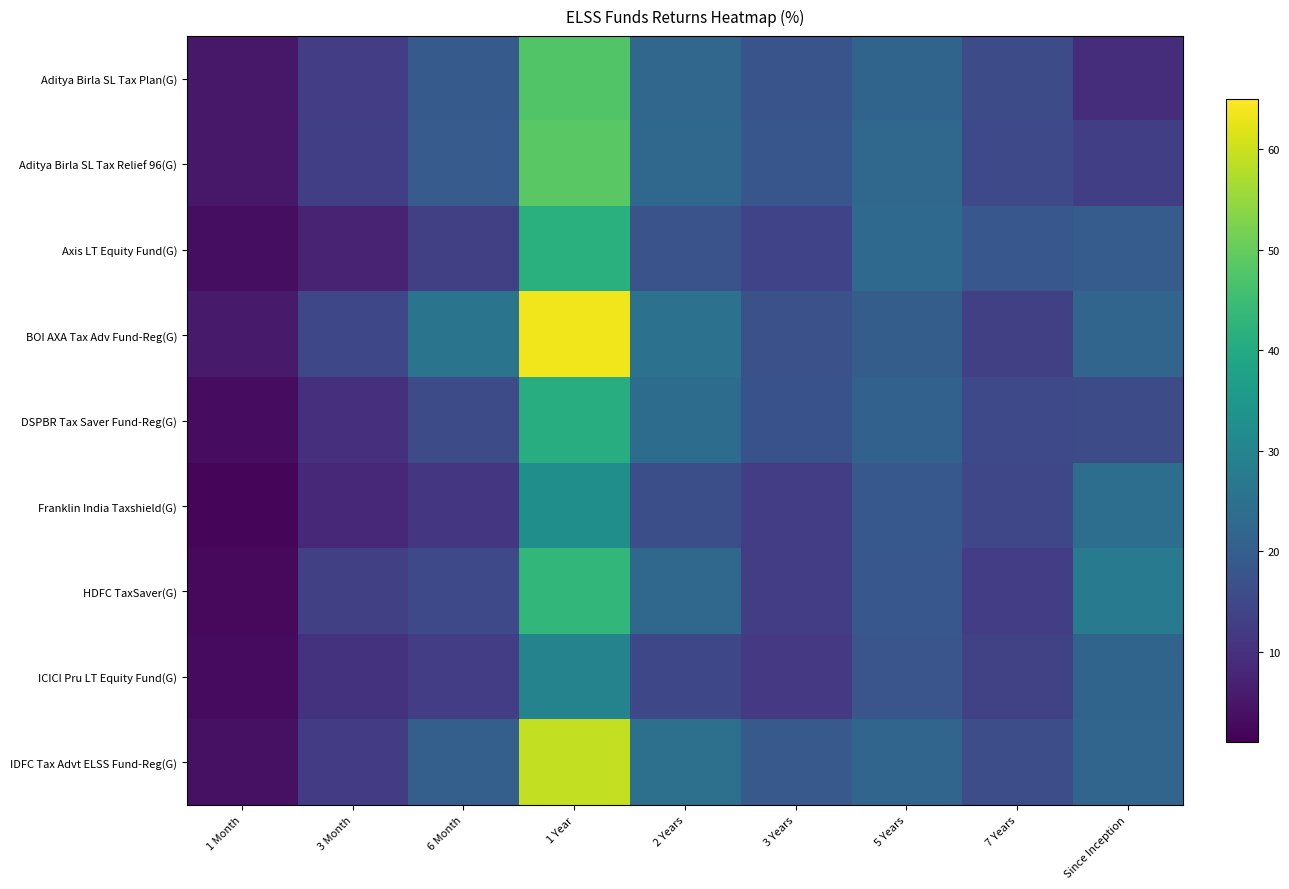

What is the greatest value displayed?

63.5